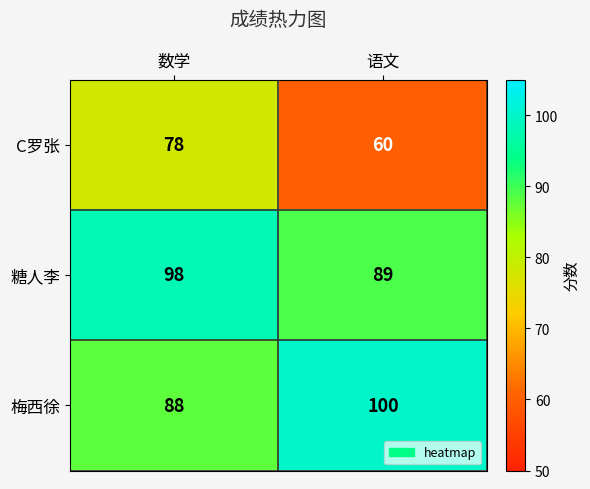

True or false: C罗张 has a value of 78 at 数学.

True